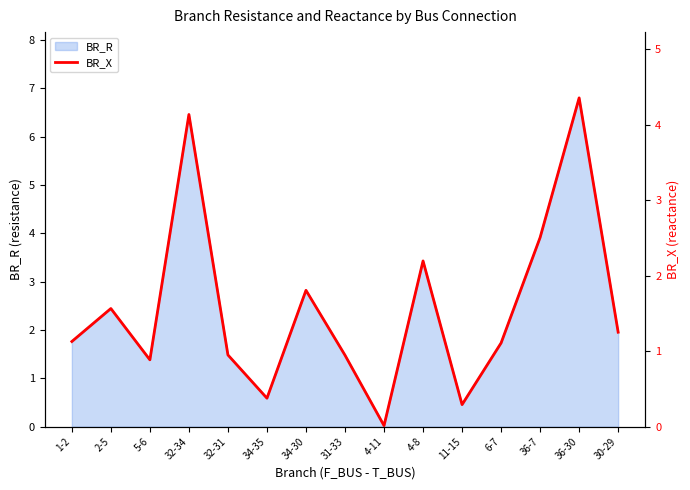

True or false: BR_R has a value of 0.5 at 11-15.

True